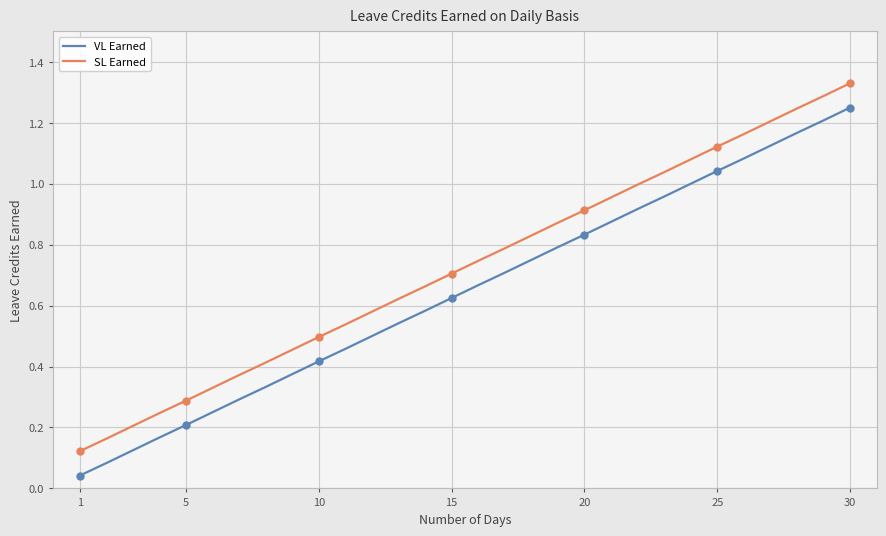

Is it true that SL Earned equals 0.9 at 20?

True